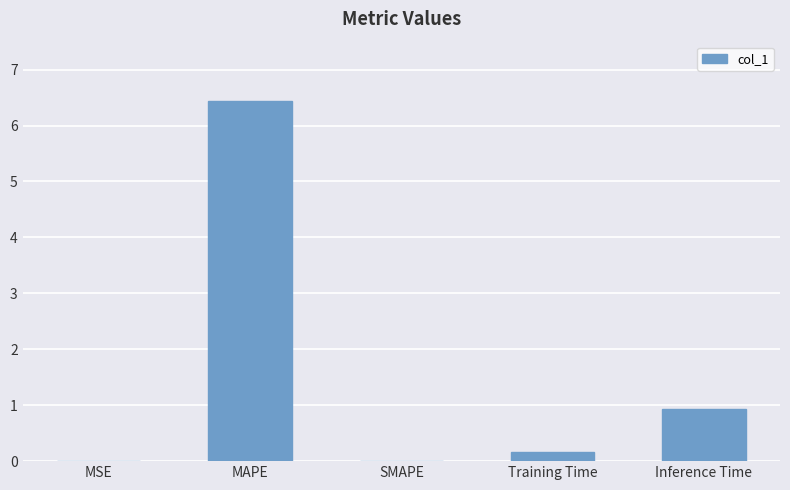

Does the chart contain stacked bars?

No